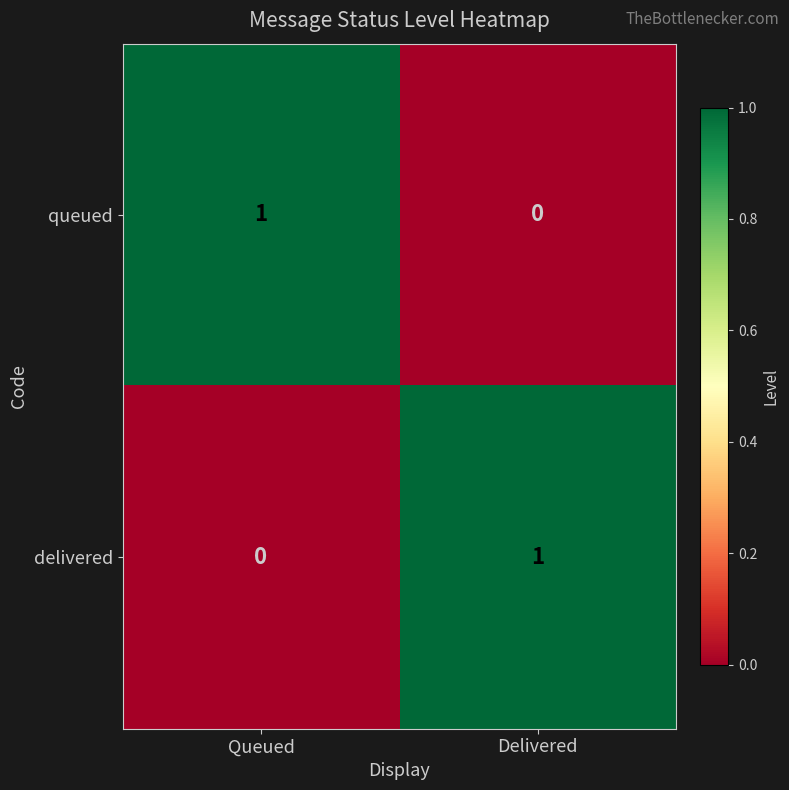

True or false: queued has a value of 1 at Queued.

True